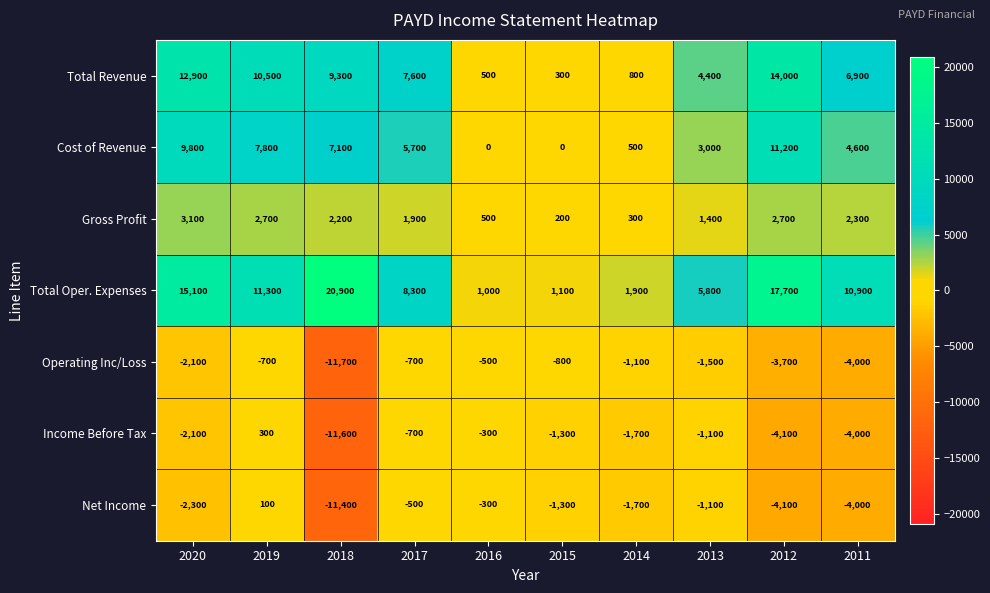

How many values in the Total Revenue series are below 7600?

5